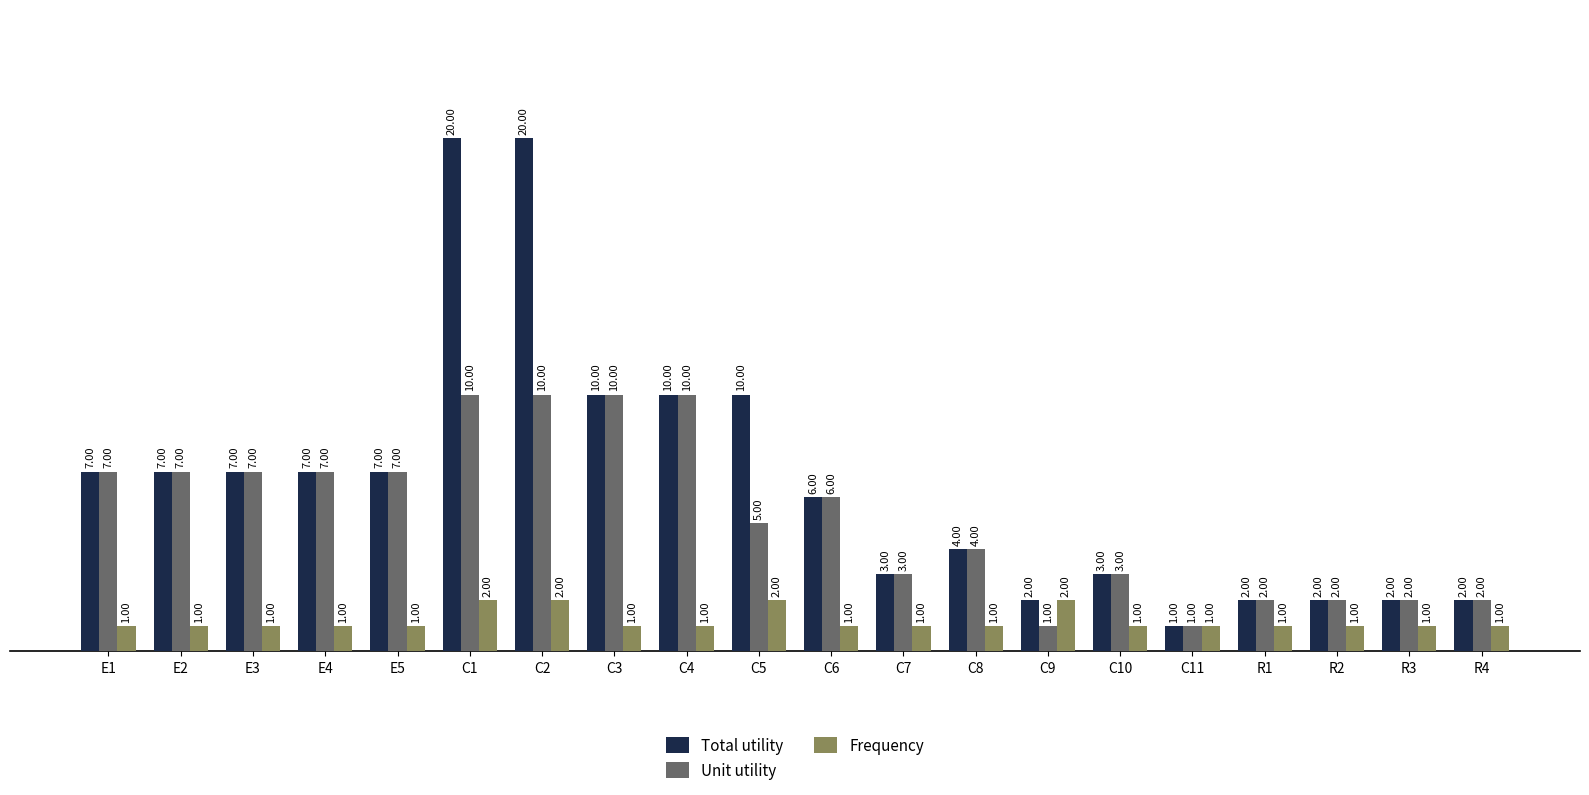

The value of Unit utility at C7 is 5. True or false?

False